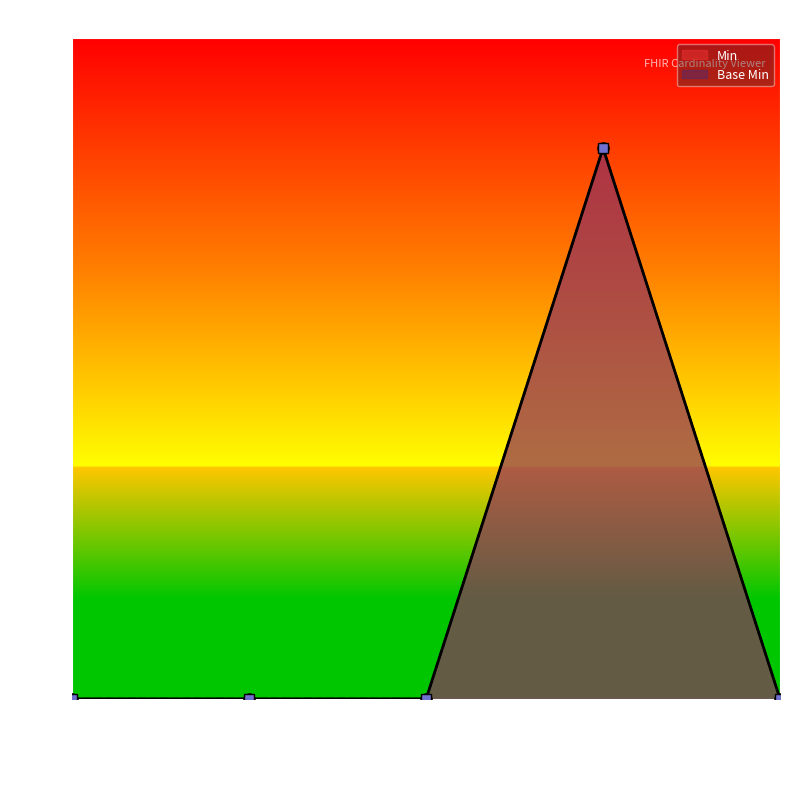

At Extension.id, list the series in order from largest to smallest.

Min, Base Min